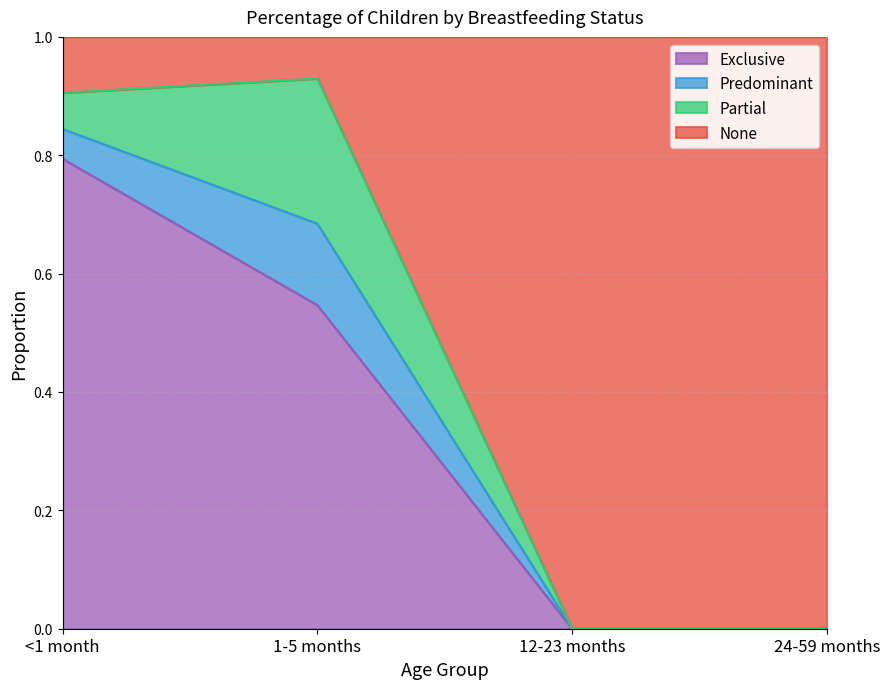

What is the total value across all series at 1-5 months?

1.0